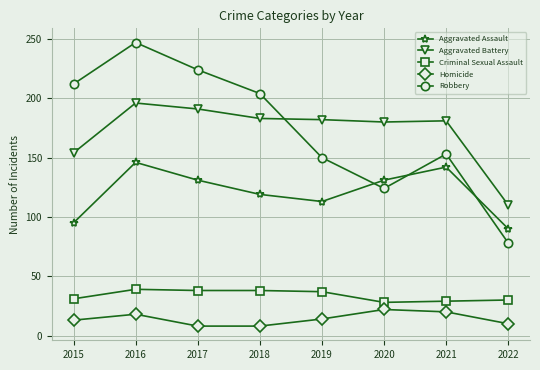

Is it true that Aggravated Battery equals 102 at 2019?

False